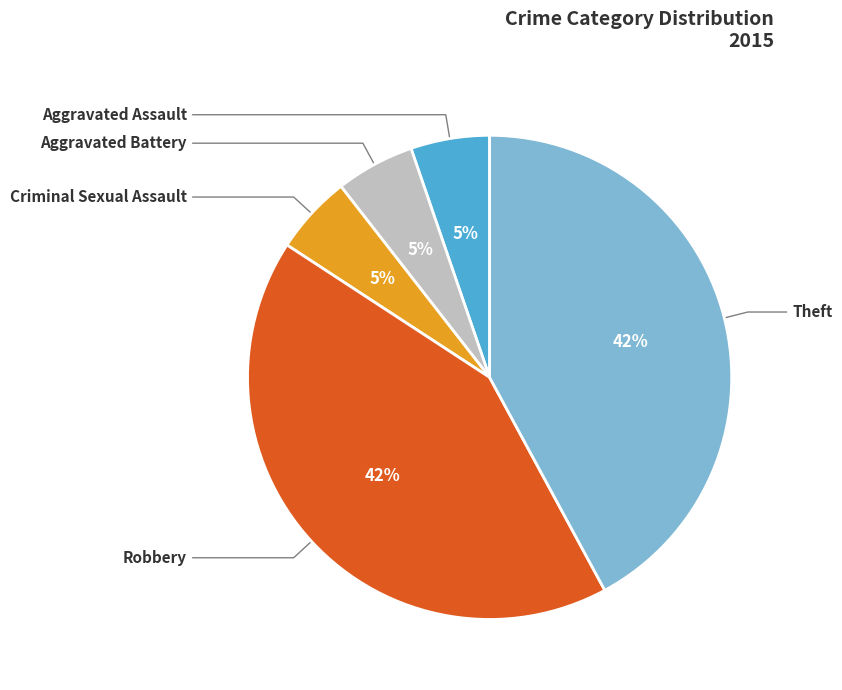

Does any single category account for the majority?

No